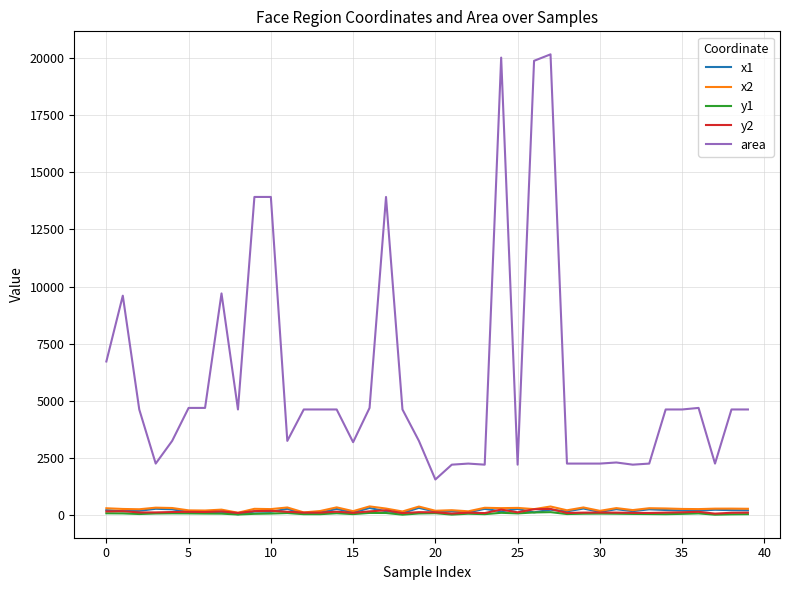

Which series has the largest total across all categories?

area